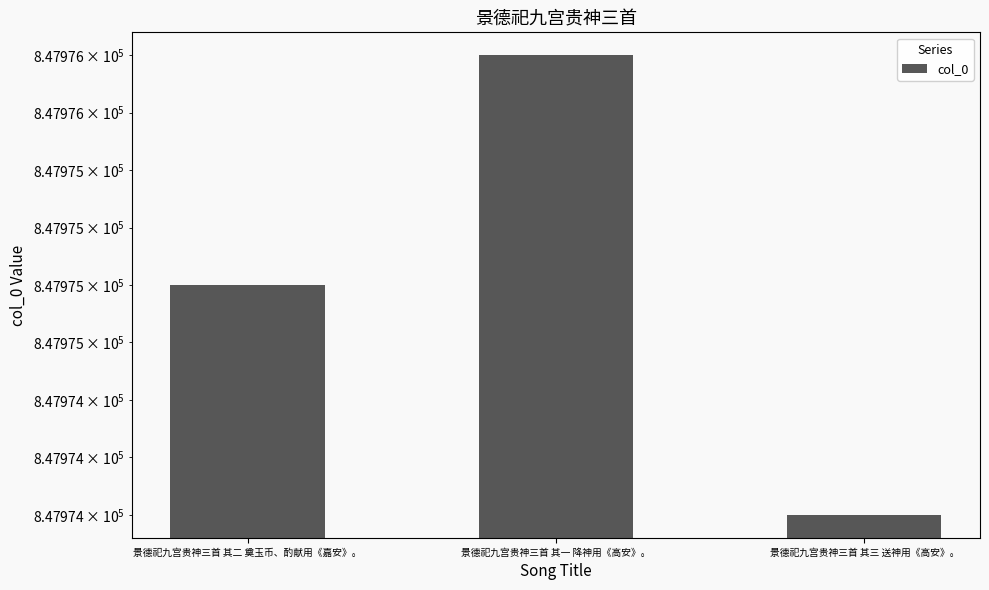

How many data points are above 847975?

1